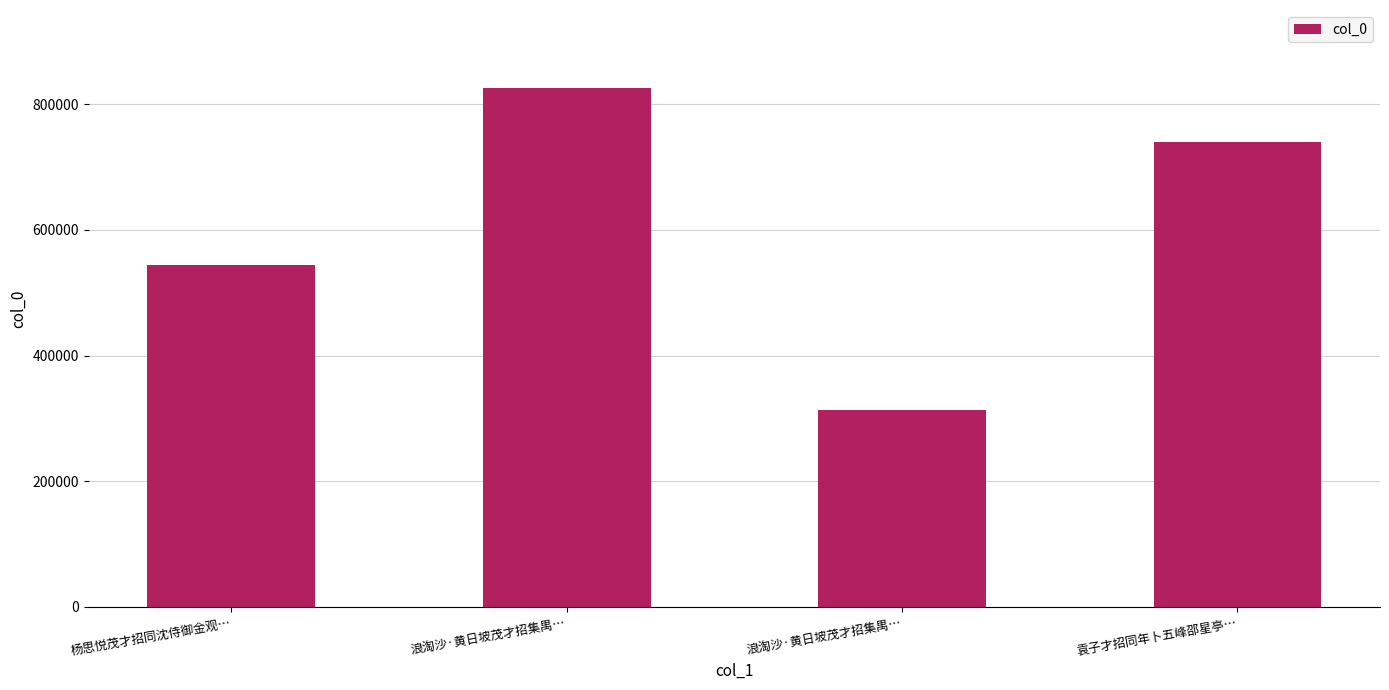

Does the chart contain any negative values?

No